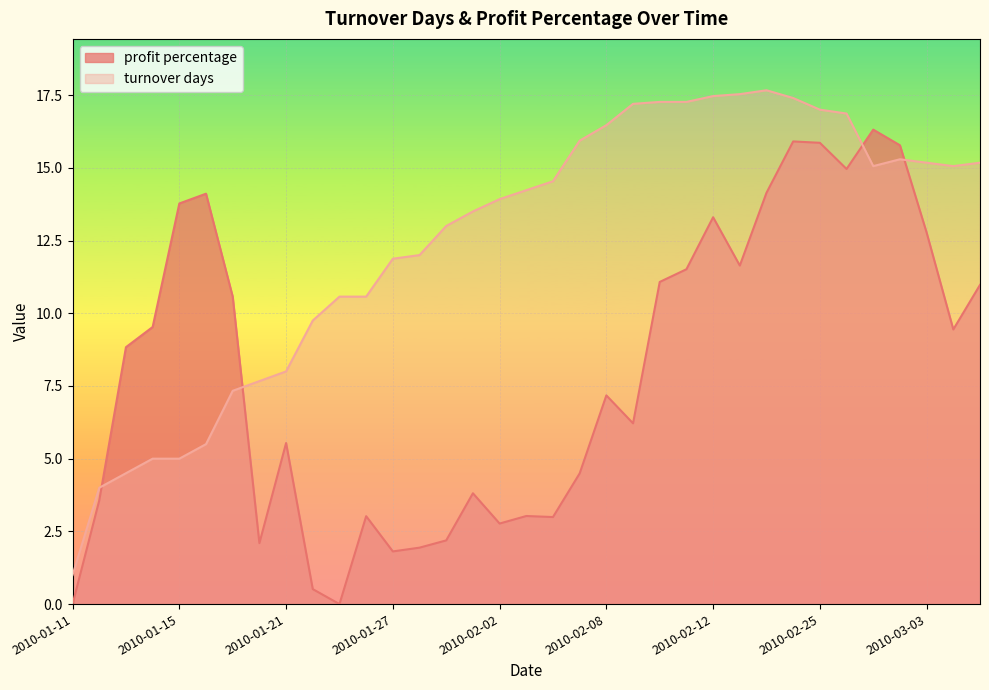

List the series in order of their overall mean, highest first.

turnover days, profit percentage